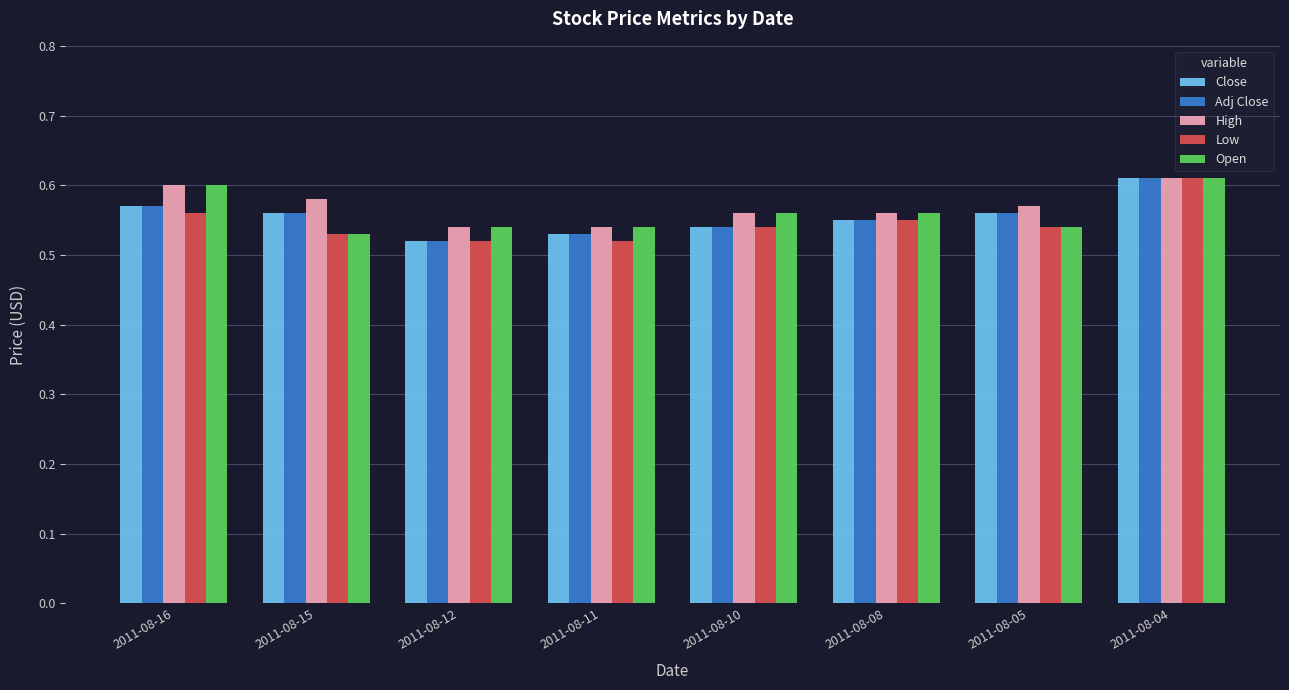

At which category is the sum across all series the highest?

2011-08-04